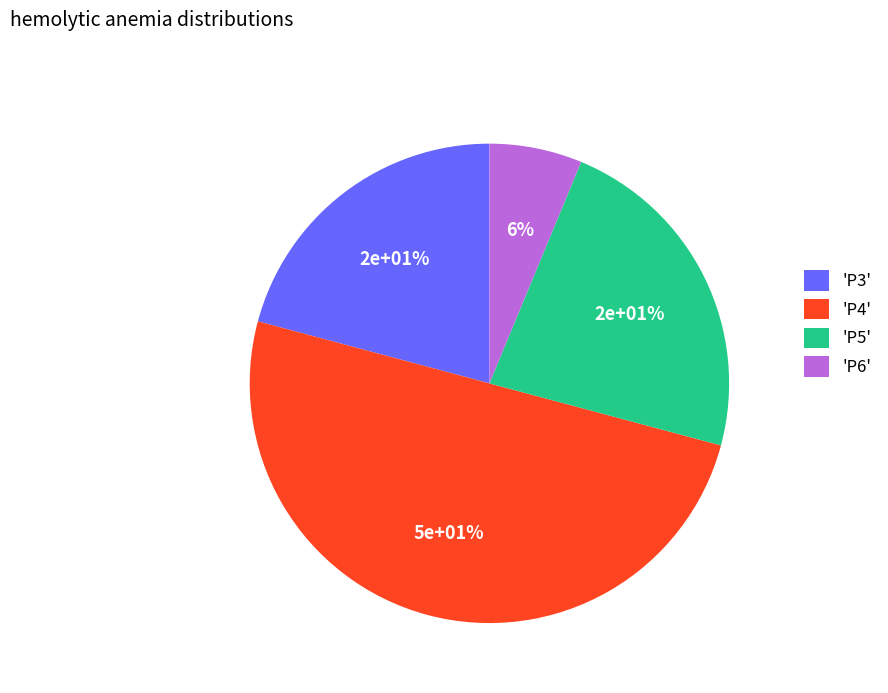

To the nearest percent, what is the combined percentage of P4 and P5?

73%